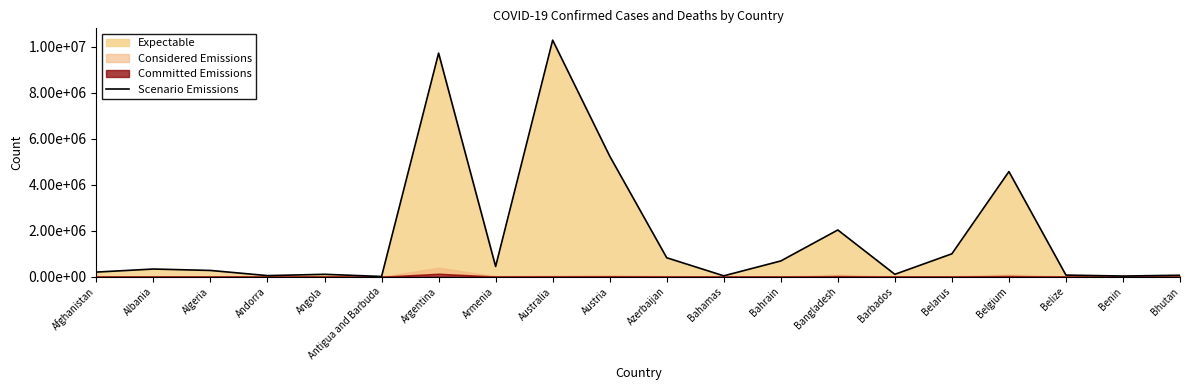

What is the difference between the maximum and second lowest values?

10247899